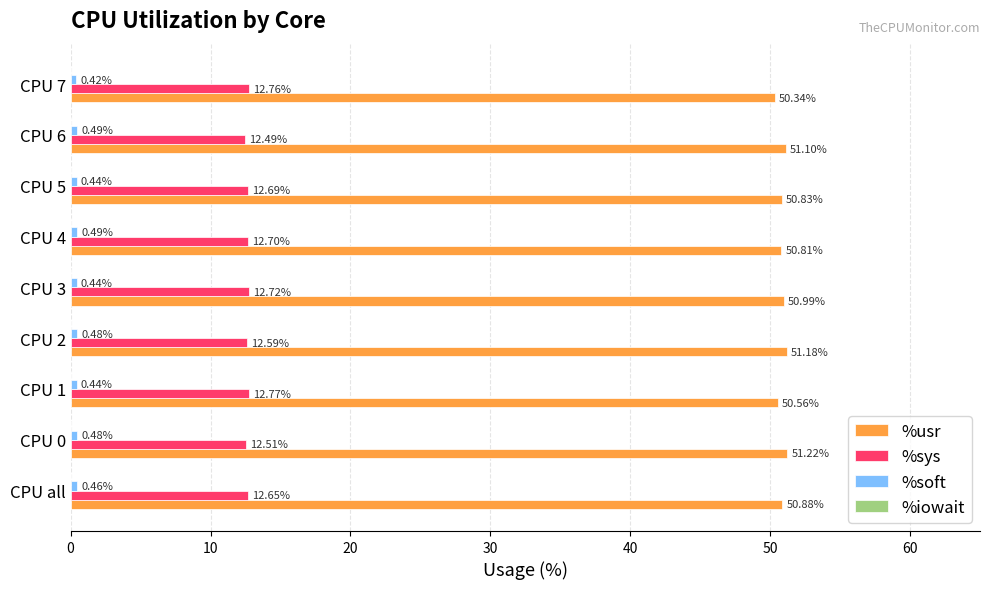

At which category is the sum across all series the highest?

CPU 2